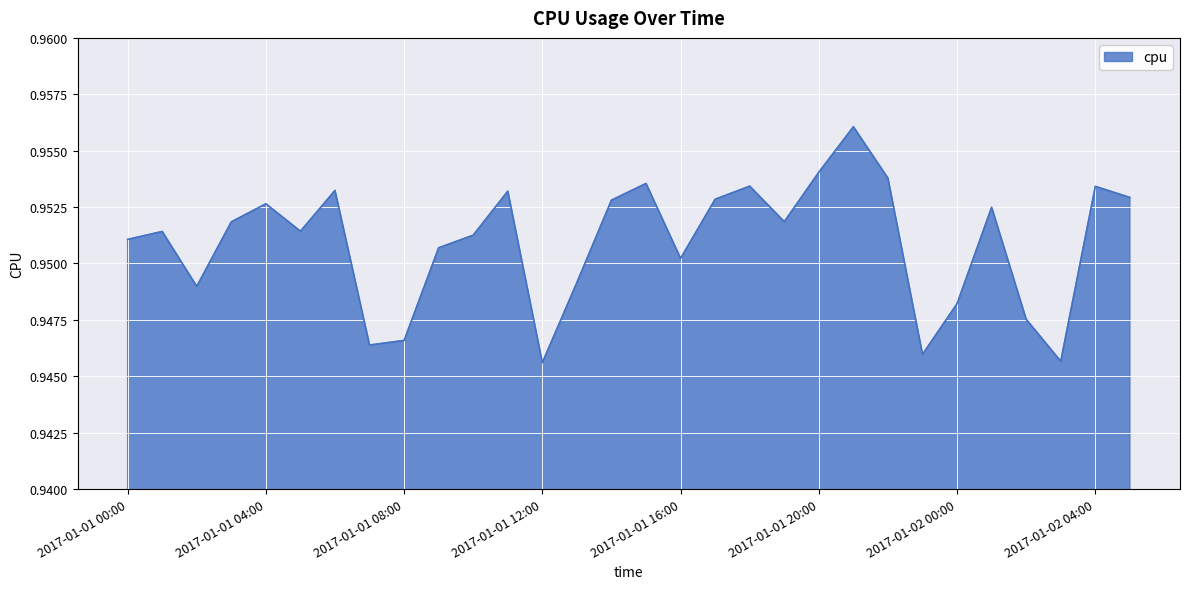

List the labels in order of value, smallest first.

2017-01-01 12:00, 2017-01-02 03:00, 2017-01-01 23:00, 2017-01-01 07:00, 2017-01-01 08:00, 2017-01-02 02:00, 2017-01-02 00:00, 2017-01-01 02:00, 2017-01-01 13:00, 2017-01-01 16:00, 2017-01-01 09:00, 2017-01-01 00:00, 2017-01-01 10:00, 2017-01-01 01:00, 2017-01-01 05:00, 2017-01-01 03:00, 2017-01-01 19:00, 2017-01-02 01:00, 2017-01-01 04:00, 2017-01-01 14:00, 2017-01-01 17:00, 2017-01-02 05:00, 2017-01-01 11:00, 2017-01-01 06:00, 2017-01-02 04:00, 2017-01-01 18:00, 2017-01-01 15:00, 2017-01-01 22:00, 2017-01-01 20:00, 2017-01-01 21:00